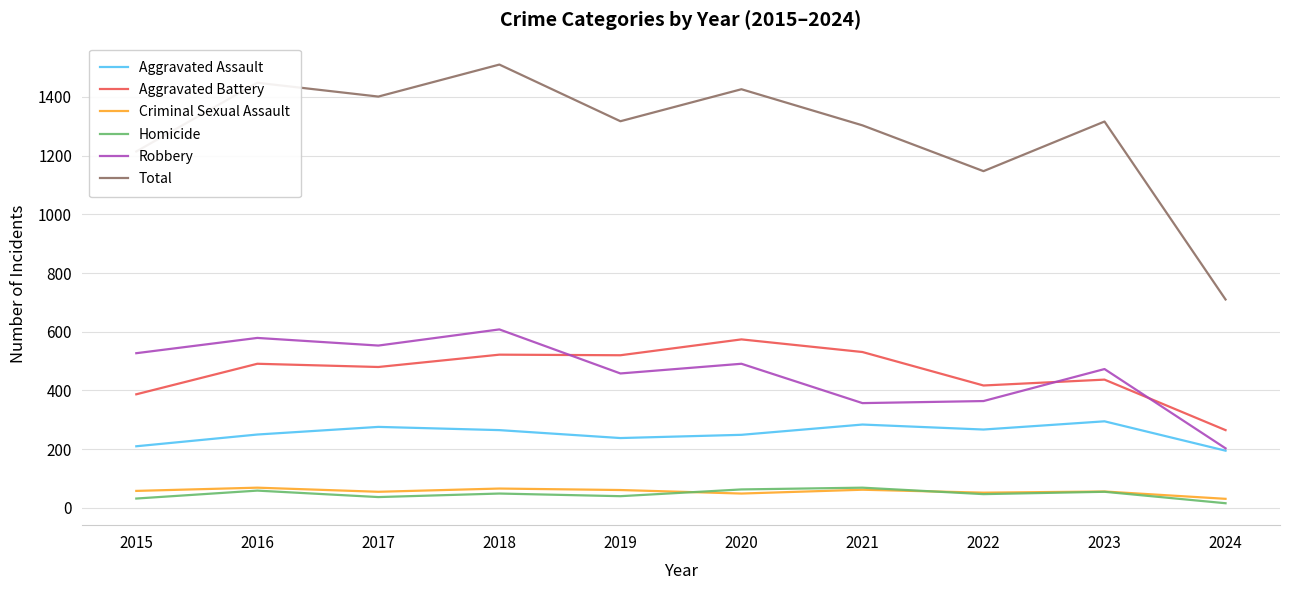

What is the difference between the second highest and minimum values in the Robbery series?

376